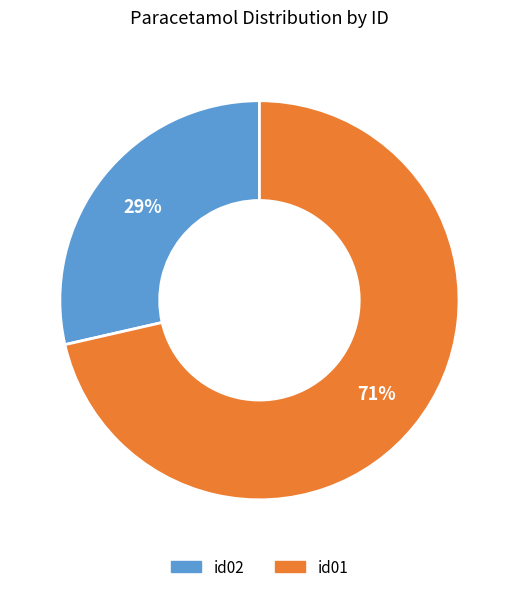

What is the ratio of the value at id02 to the value at id01?

0.4